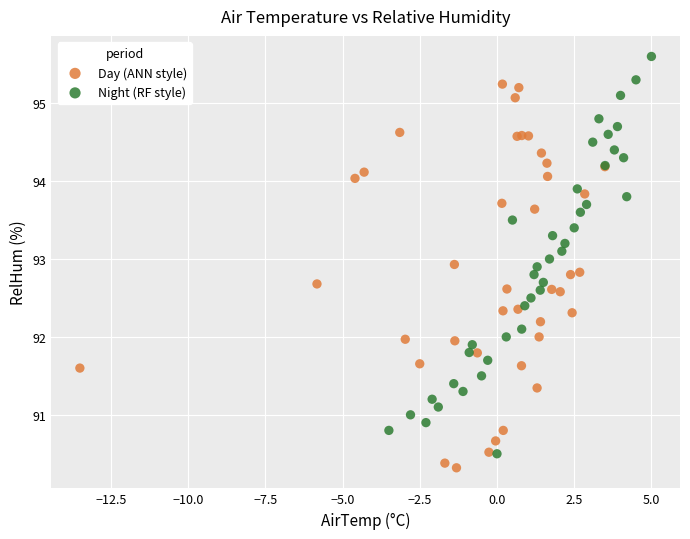

Which series reaches the maximum Y coordinate?

Night (RF style)